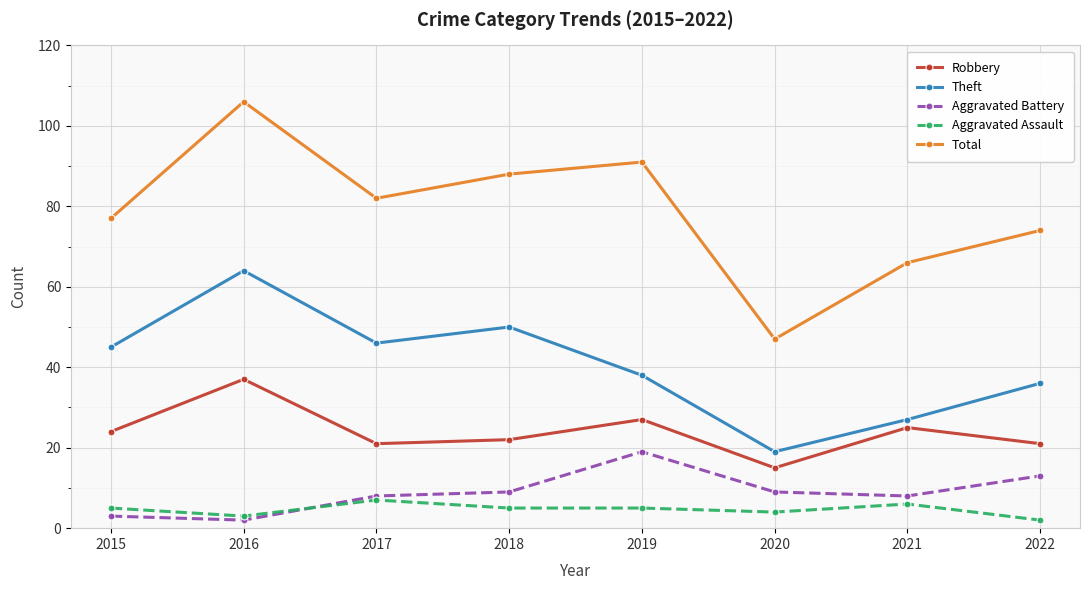

Reading left to right, extract all data points from this chart.

Robbery: 24	37	21	22	27	15	25	21
Theft: 45	64	46	50	38	19	27	36
Aggravated Battery: 3	2	8	9	19	9	8	13
Aggravated Assault: 5	3	7	5	5	4	6	2
Total: 77	106	82	88	91	47	66	74